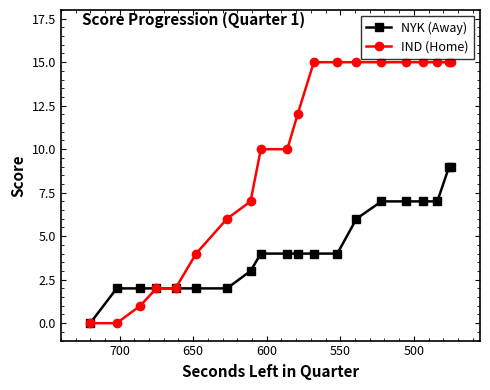

Reading left to right, extract all data points from this chart.

NYK (Away): 0	2	2	2	2	2	2	3	4	4	4	4	4	6	7	7	7	7	9	9
IND (Home): 0	0	1	2	2	4	6	7	10	10	12	15	15	15	15	15	15	15	15	15